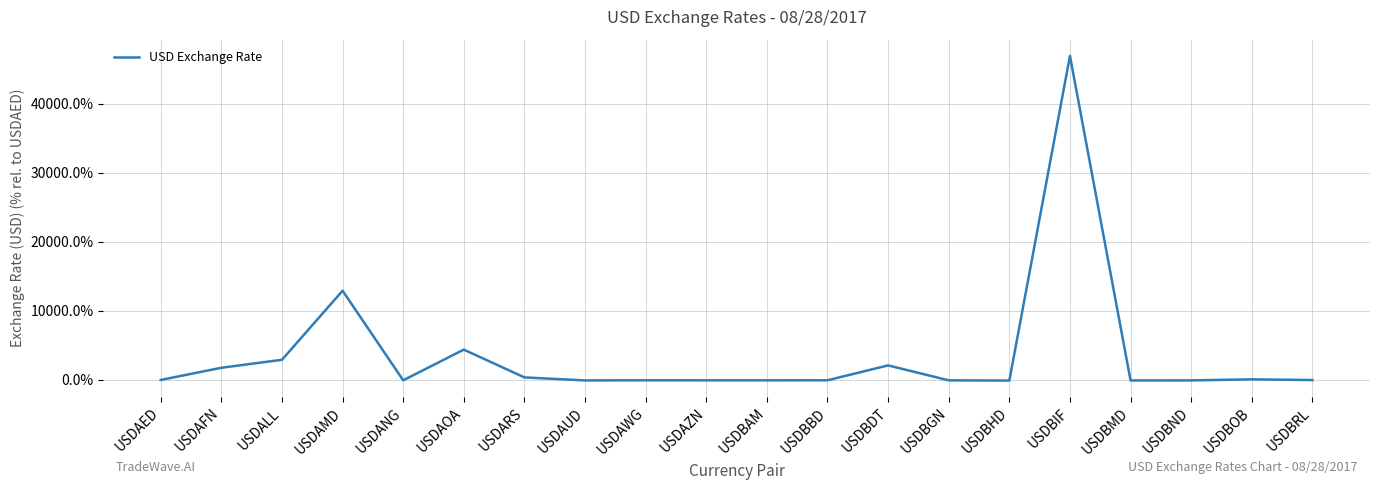

At which category does the chart reach its peak across all series?

USDBIF